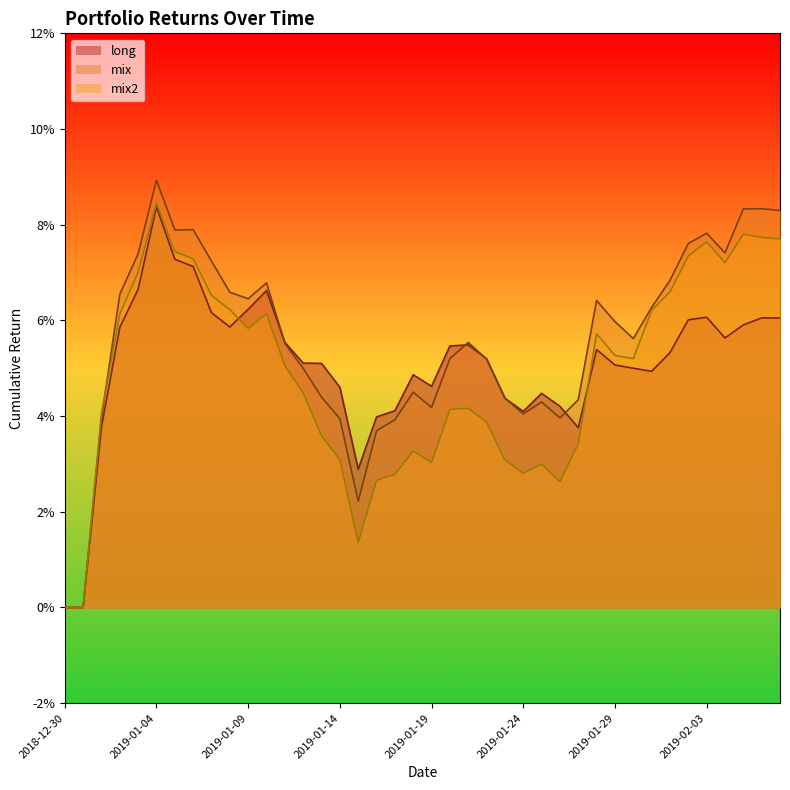

How many times do mix2 and long cross each other?

2